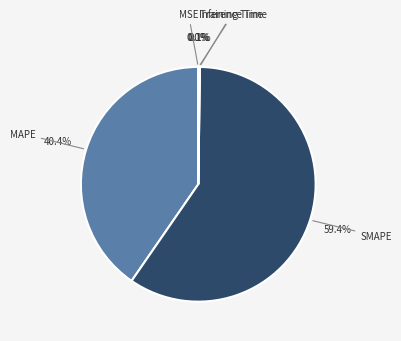

Which category has the smallest portion of the pie?

MSE